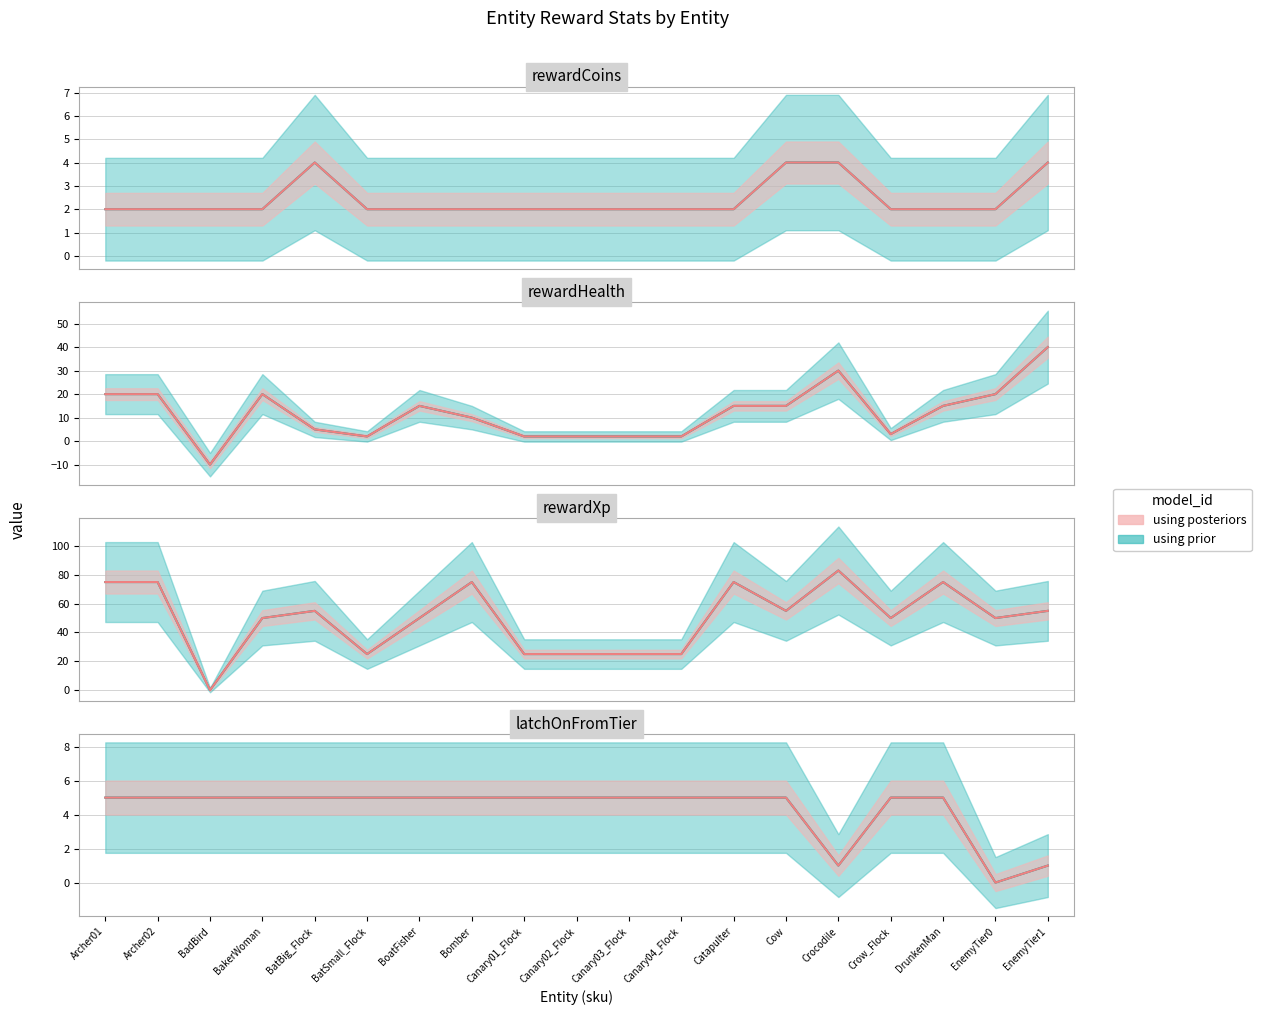

What is the spread (max minus min) of values at BoatFisher?

48